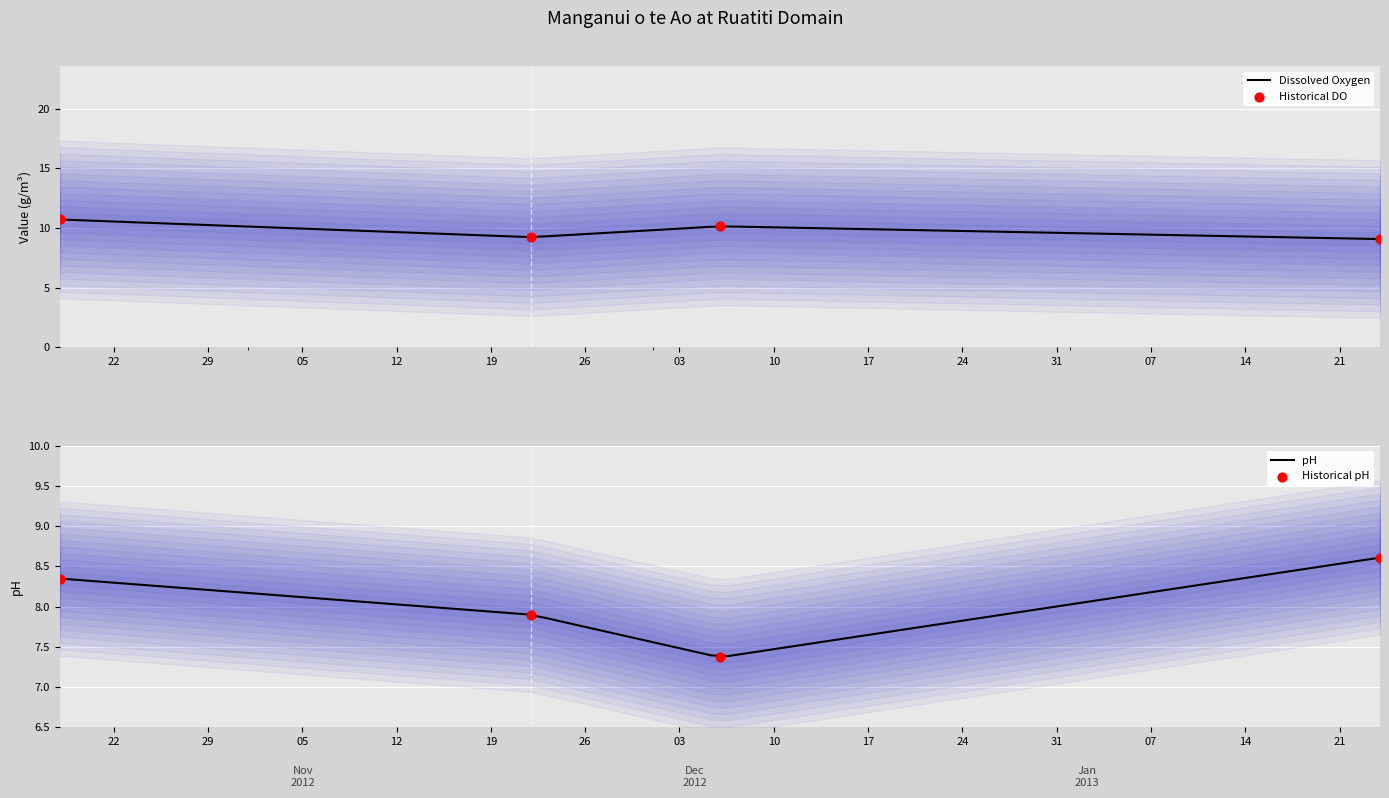

Is the value of pH at 2012-12-06 greater than the value of Dissolved Oxygen Concentration at 2012-10-18?

No